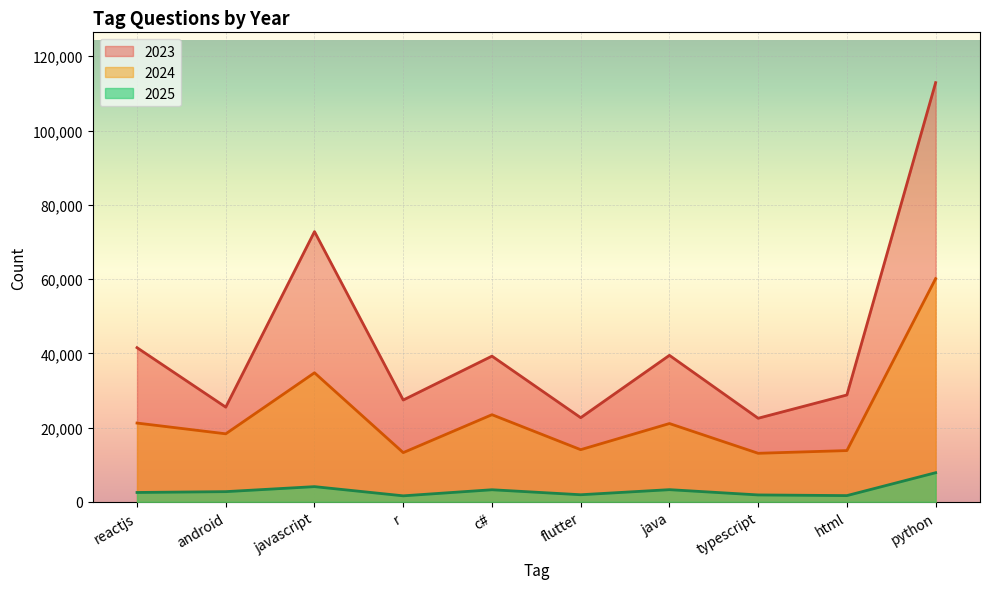

True or false: 2025 and 2024 intersect in this chart.

False